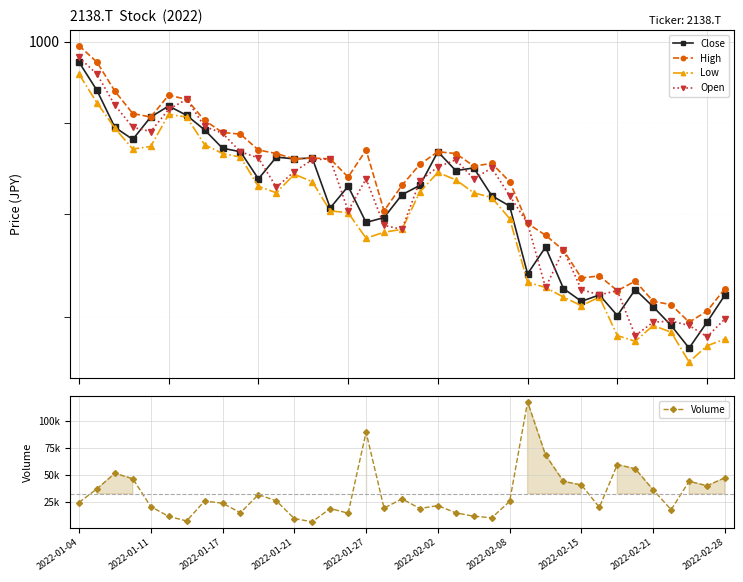

Is it true that Low equals 484 at 14?

False